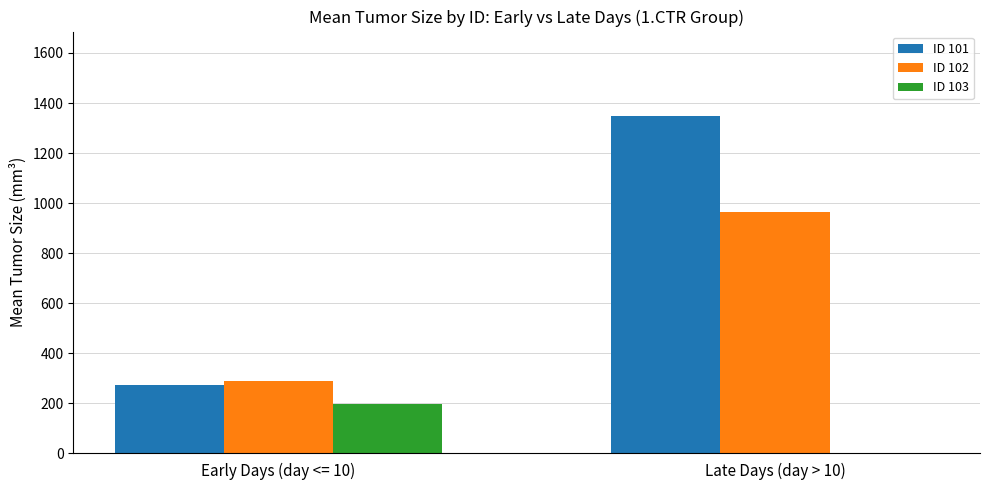

What is the maximum value shown in the chart?

1348.6